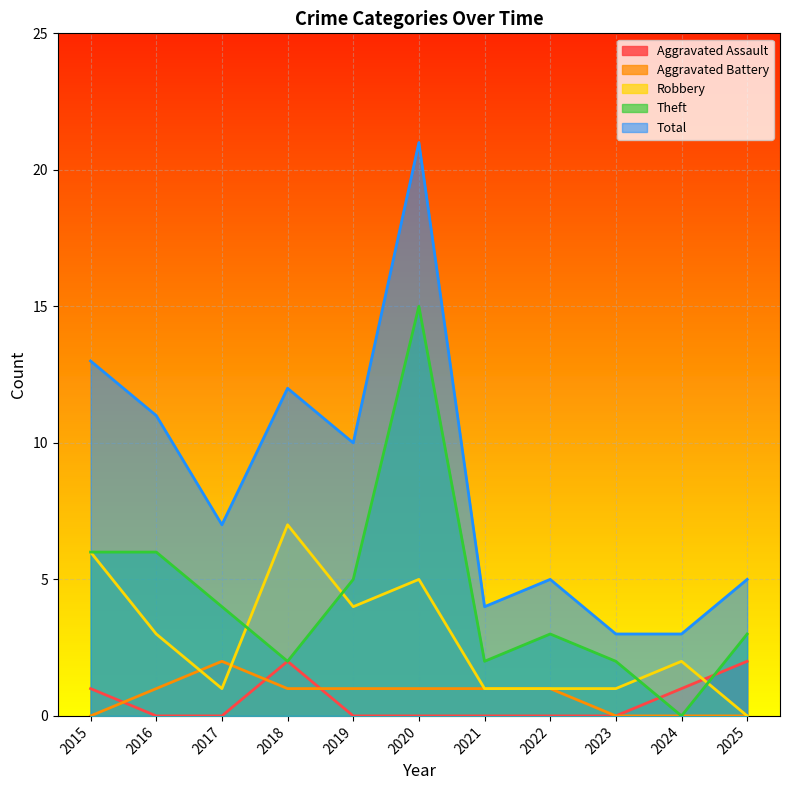

What are all the series names shown in the legend?

Aggravated Assault, Aggravated Battery, Robbery, Theft, Total